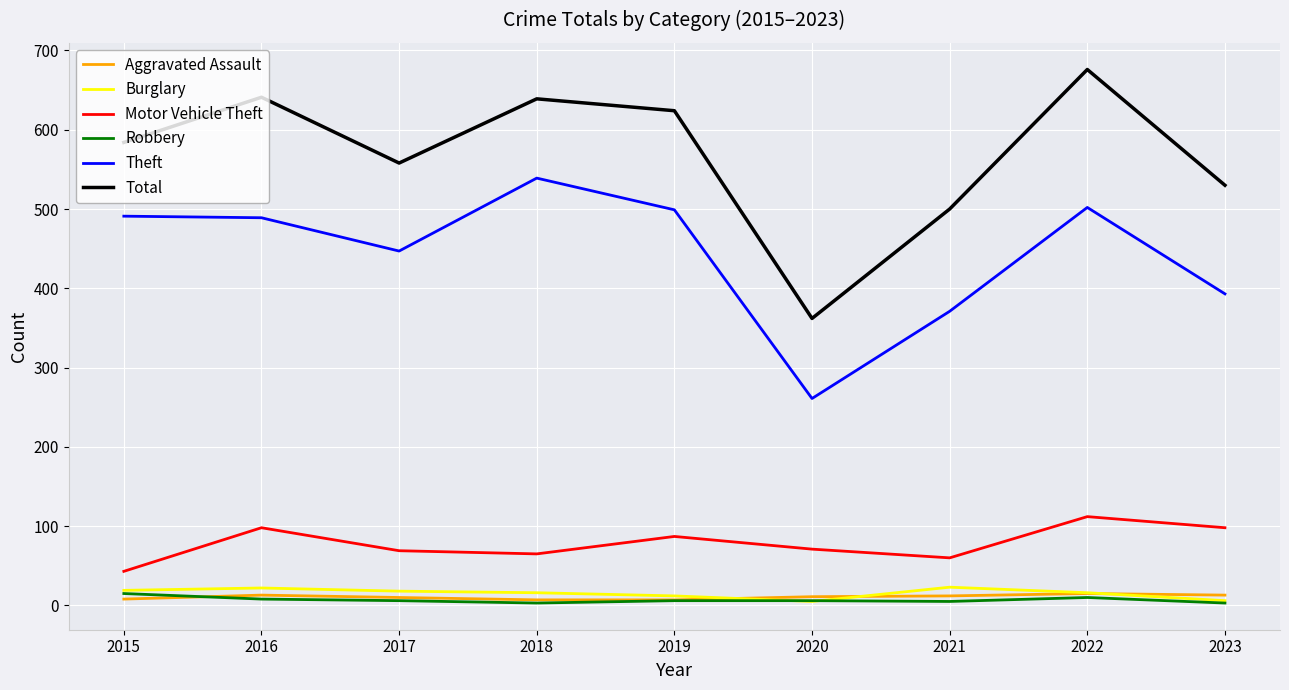

Which category has the lowest value in the Total series?

2020